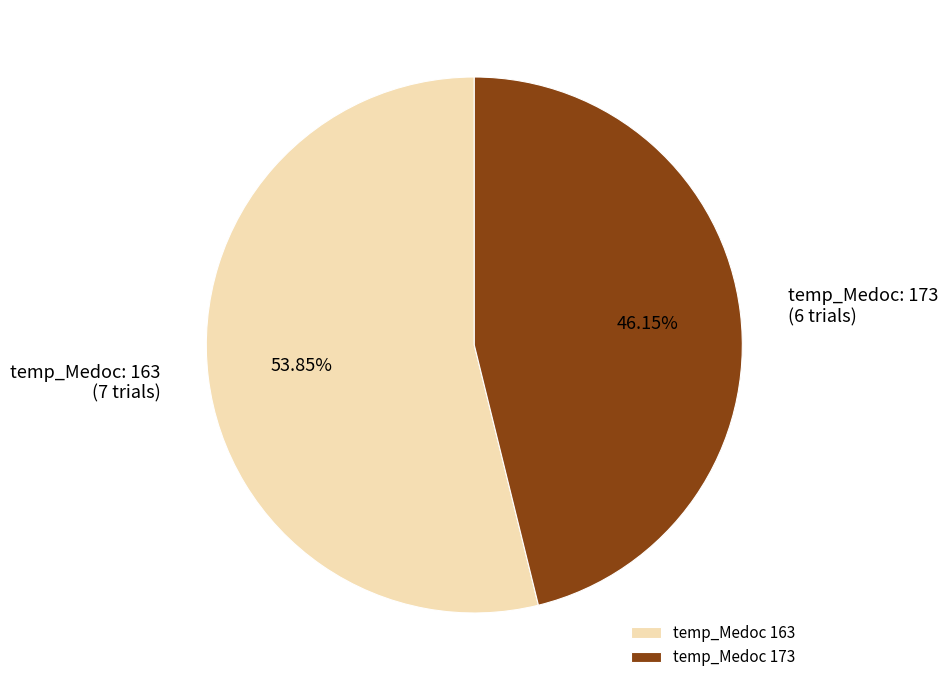

Rank the categories by value from highest to lowest.

temp_Medoc 163, temp_Medoc 173